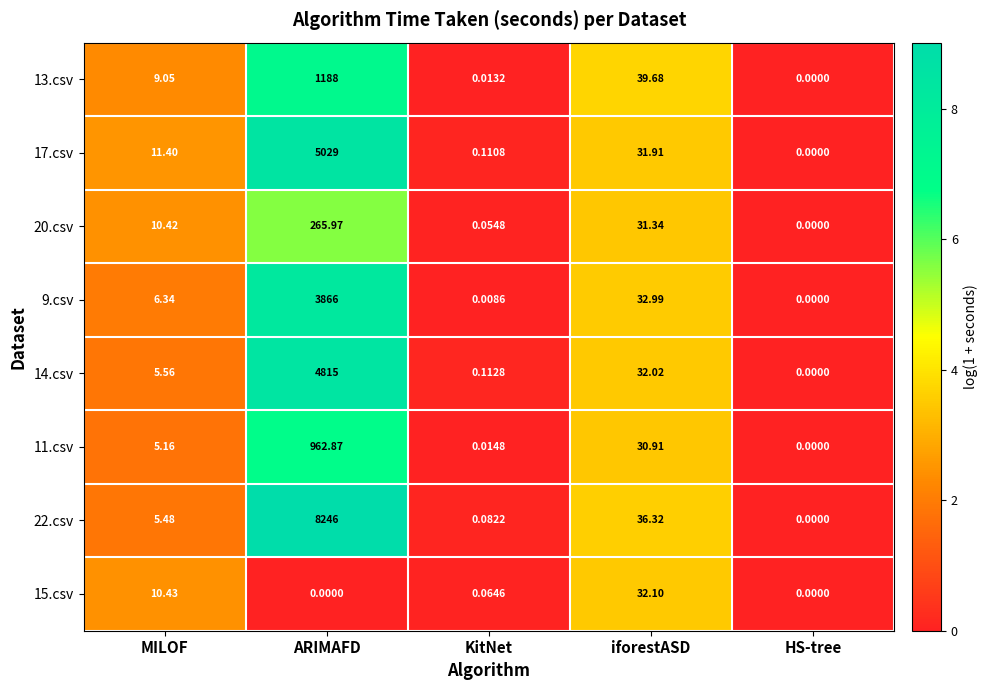

Which category has the highest value across all series?

ARIMAFD